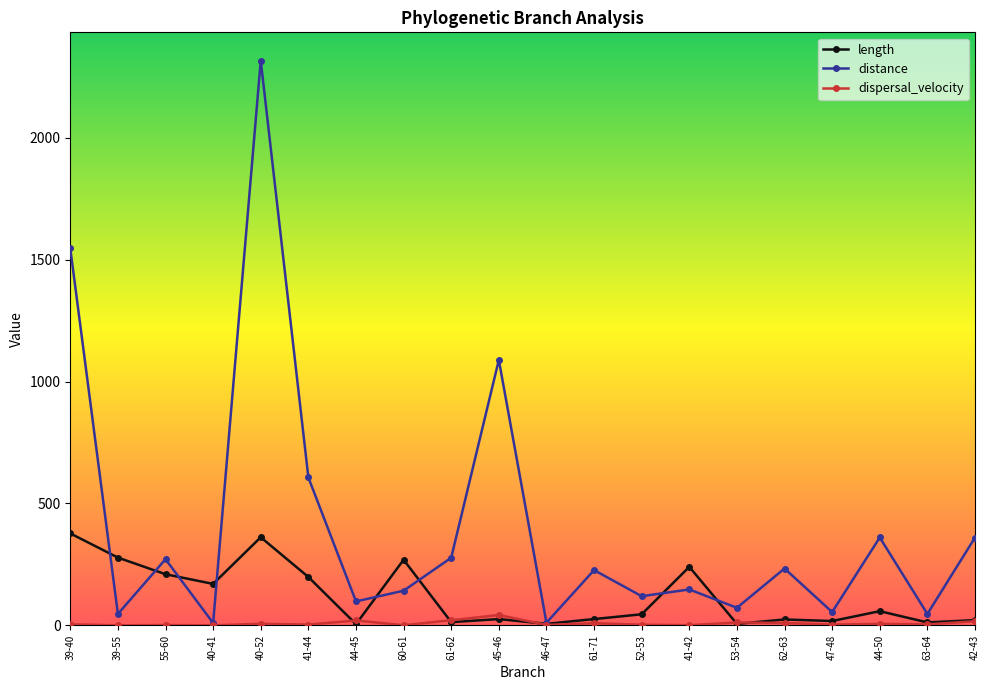

Which series has the widest spread of values?

distance